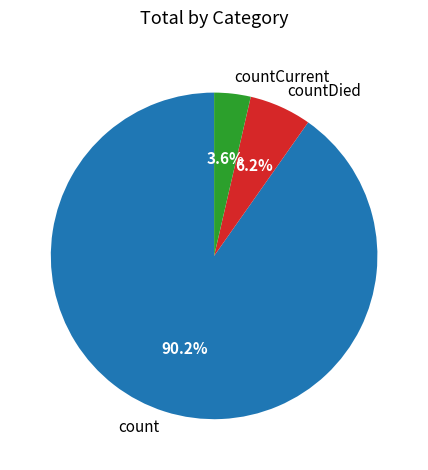

How much of the chart is everything except count?

9.8%